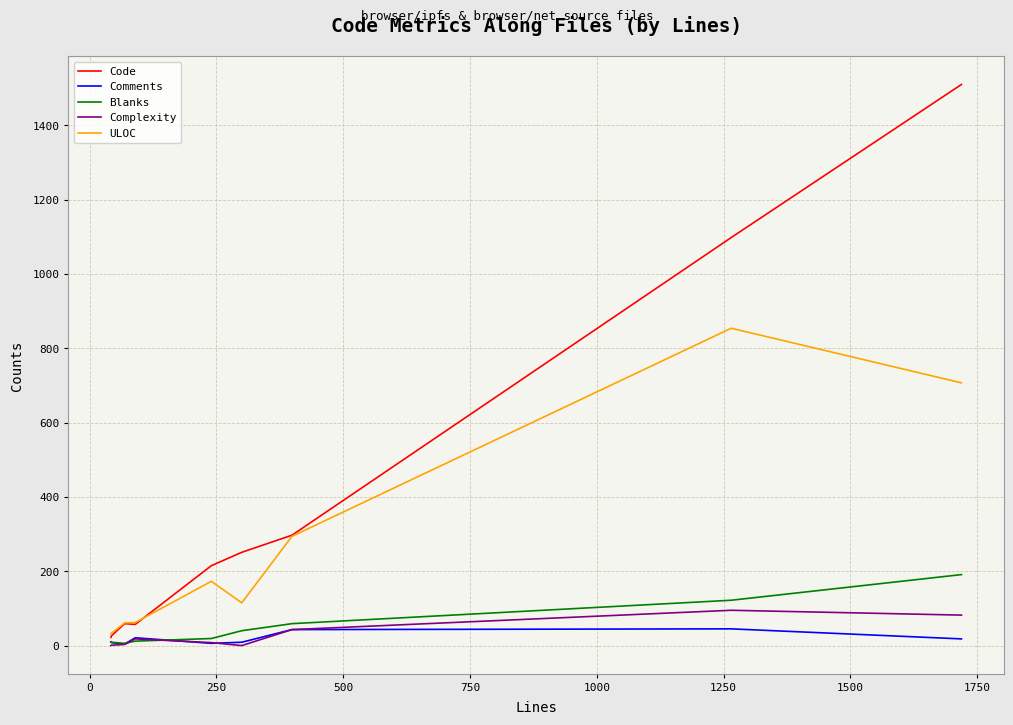

Which series has the widest spread of values?

Code